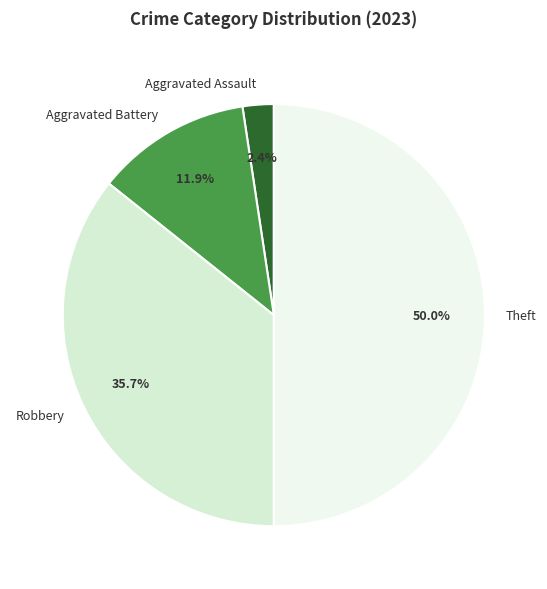

Approximately how many times larger is the value at Aggravated Battery compared to Robbery?

0.3